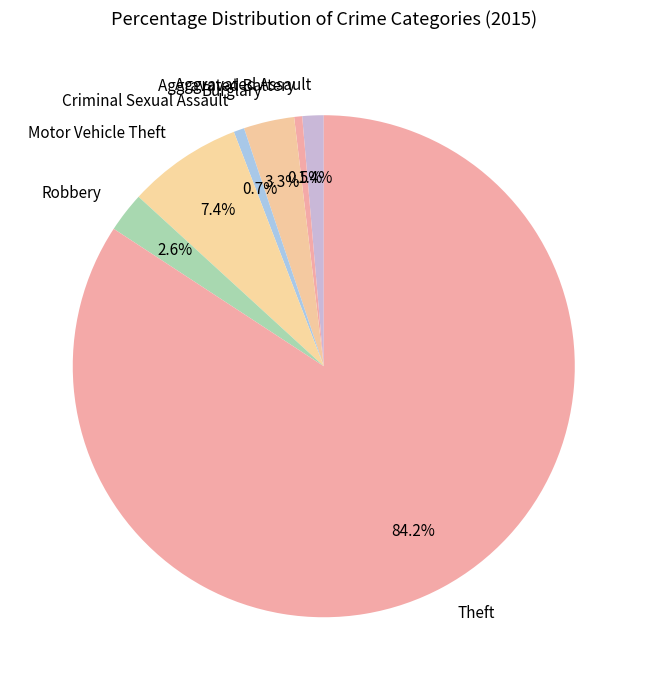

Is Theft the majority of the pie?

Yes